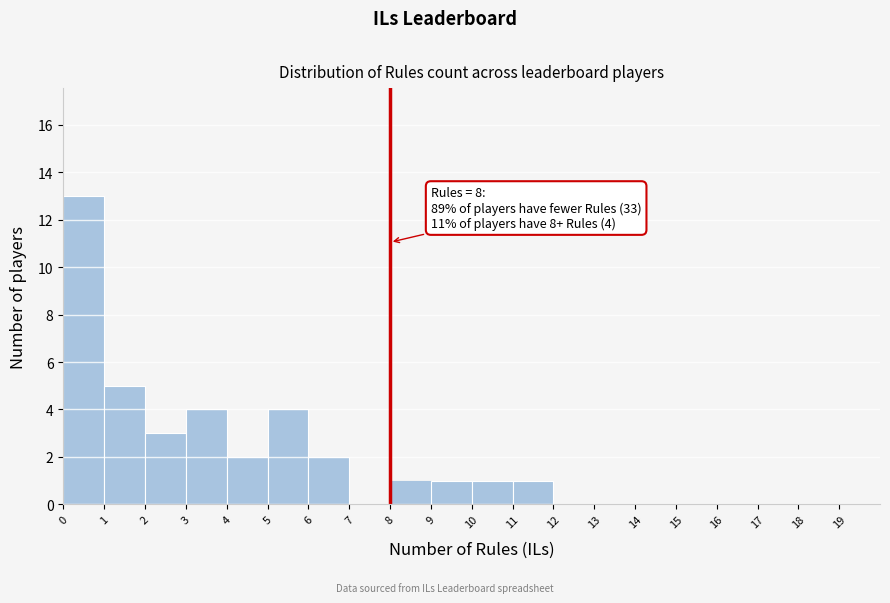

Over which range of the x-axis is the bar tallest?

0 to 1